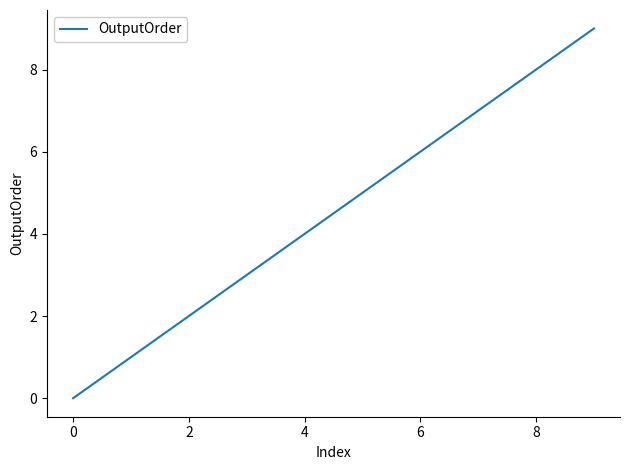

What is the maximum value shown in the chart?

9